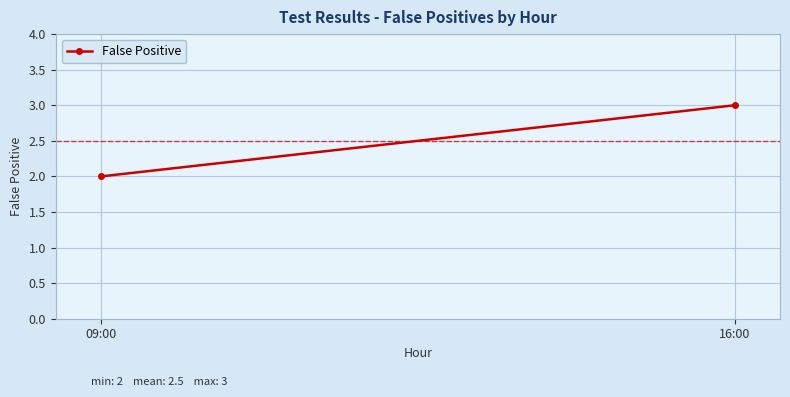

Reading left to right, what are all the values shown in this chart?

09:00=2	16:00=3